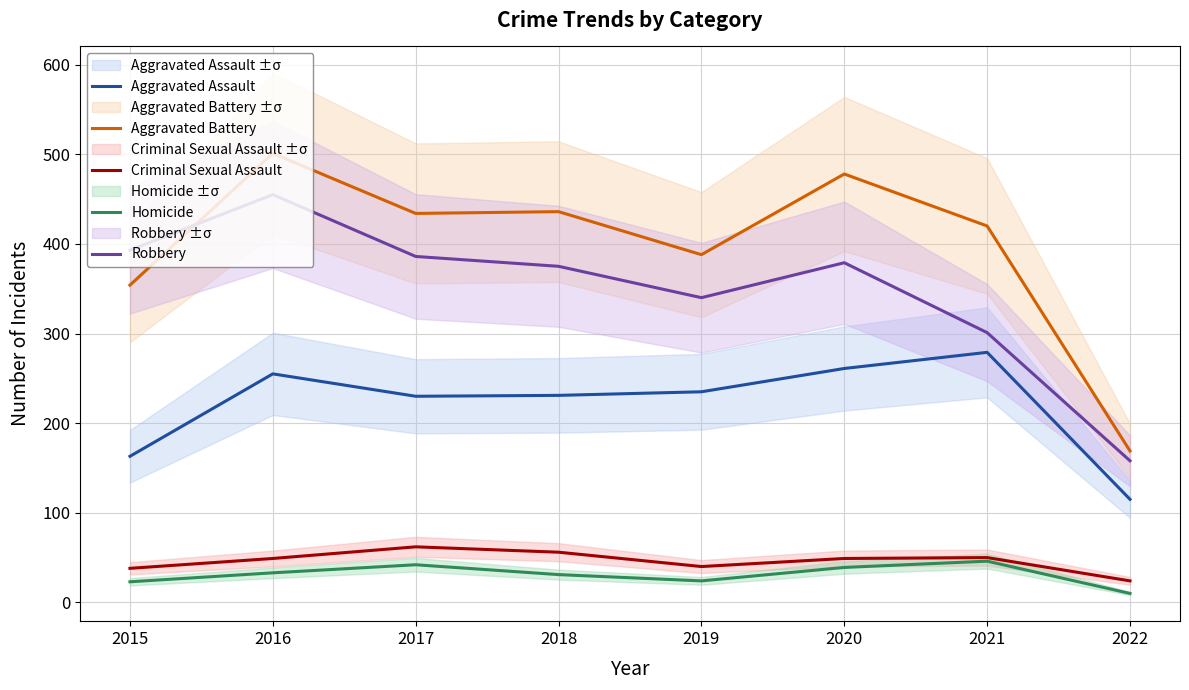

What is the sum of the Robbery values at 2020 and 2017?

765